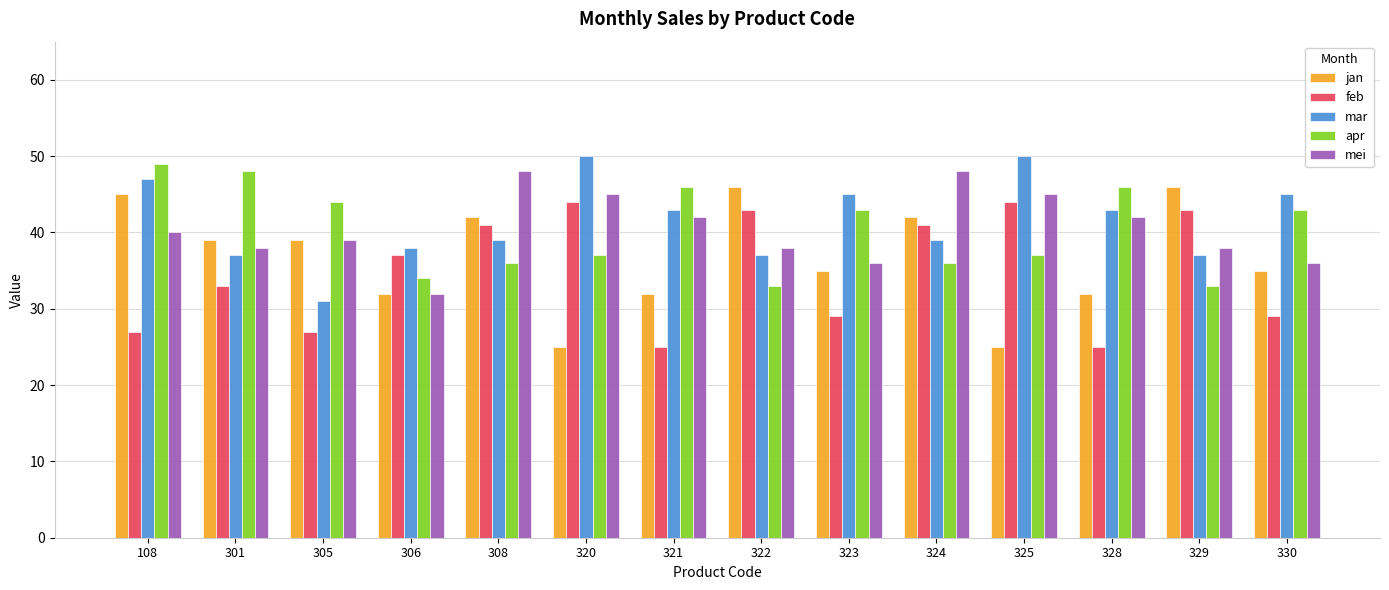

What is the total value across all series at 320?

201